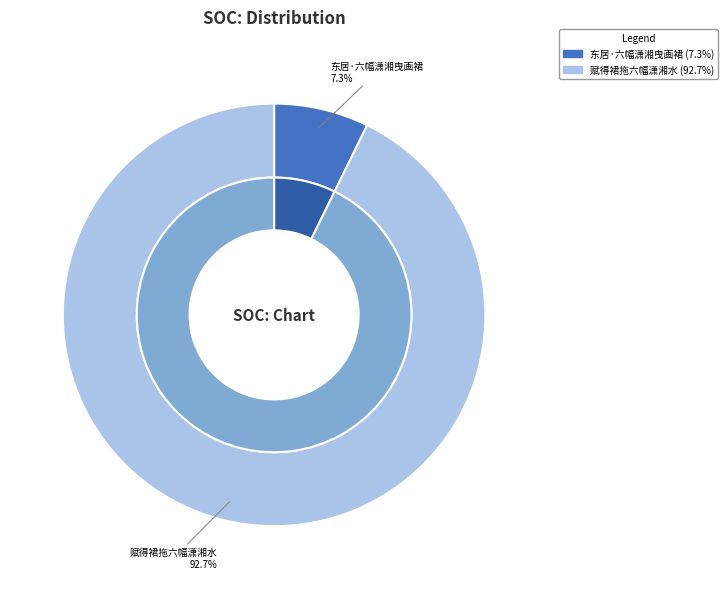

Between 东居·六幅潇湘曳画裙 and 赋得裙拖六幅潇湘水, which is larger?

赋得裙拖六幅潇湘水